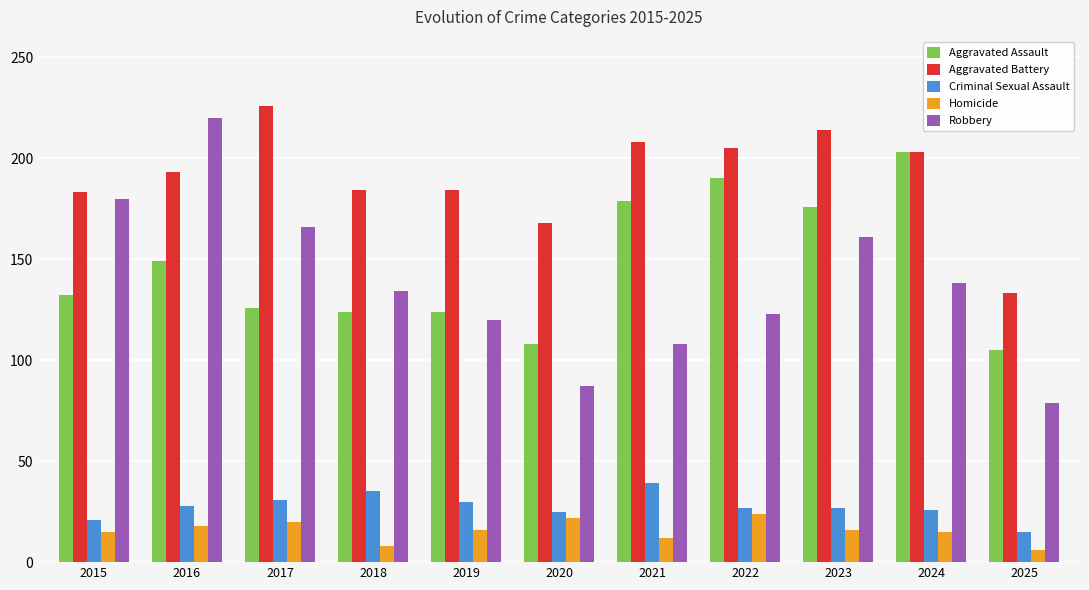

True or false: Aggravated Assault has a value of 124 at 2019.

True